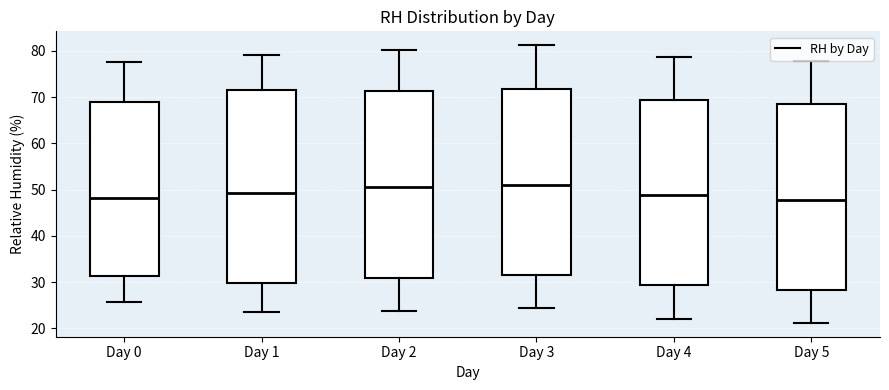

Where is the lower edge of the box for Day 4 on the y-axis? The values are not printed on the chart, so give them approximately, as read against the axis.

29